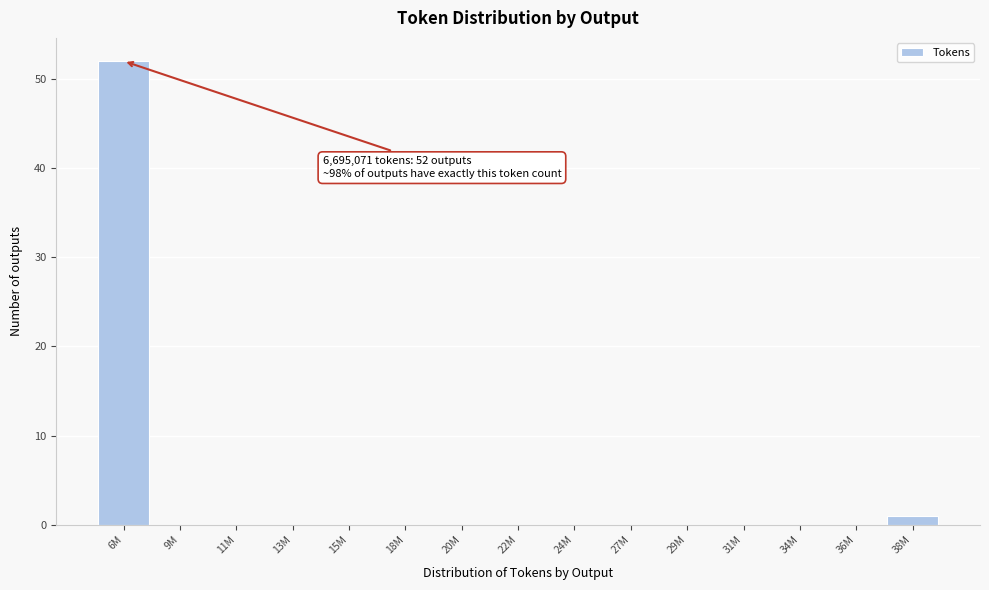

At which category does the chart reach its peak across all series?

6M